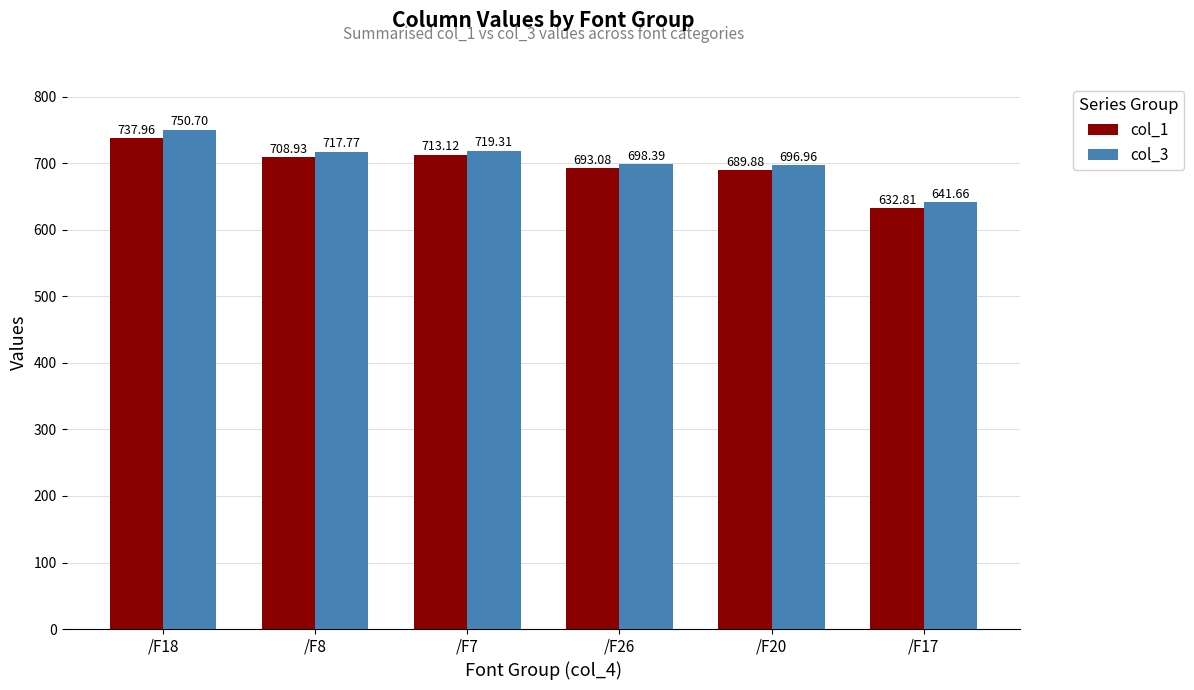

Is the value of col_3 at /F8 greater than the value of col_1 at /F8?

Yes